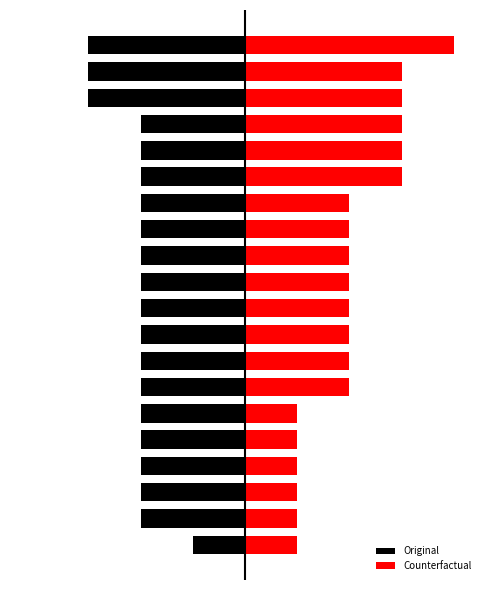

Read the Original value at 18.

-3